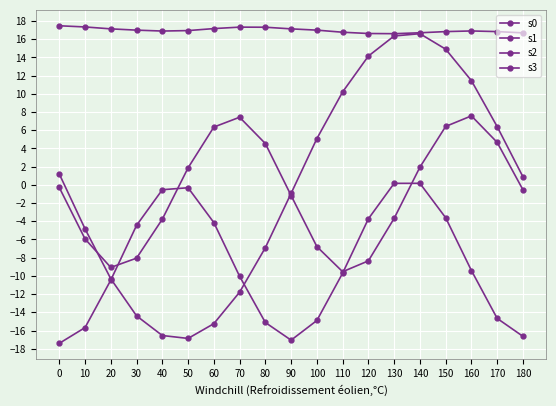

Is this an area chart (filled region under the line)?

No